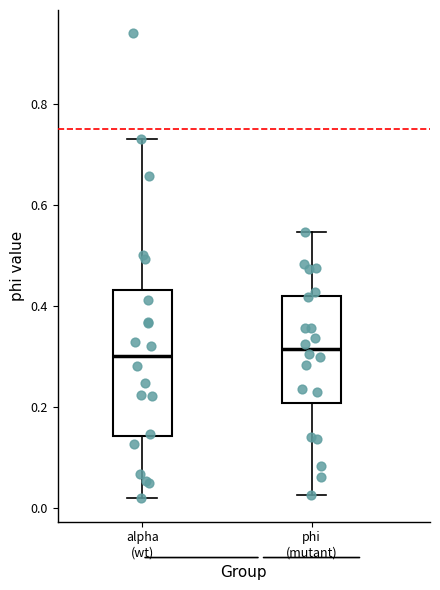

Which box is the tallest, from its lower edge to its upper edge?

alpha (wt)